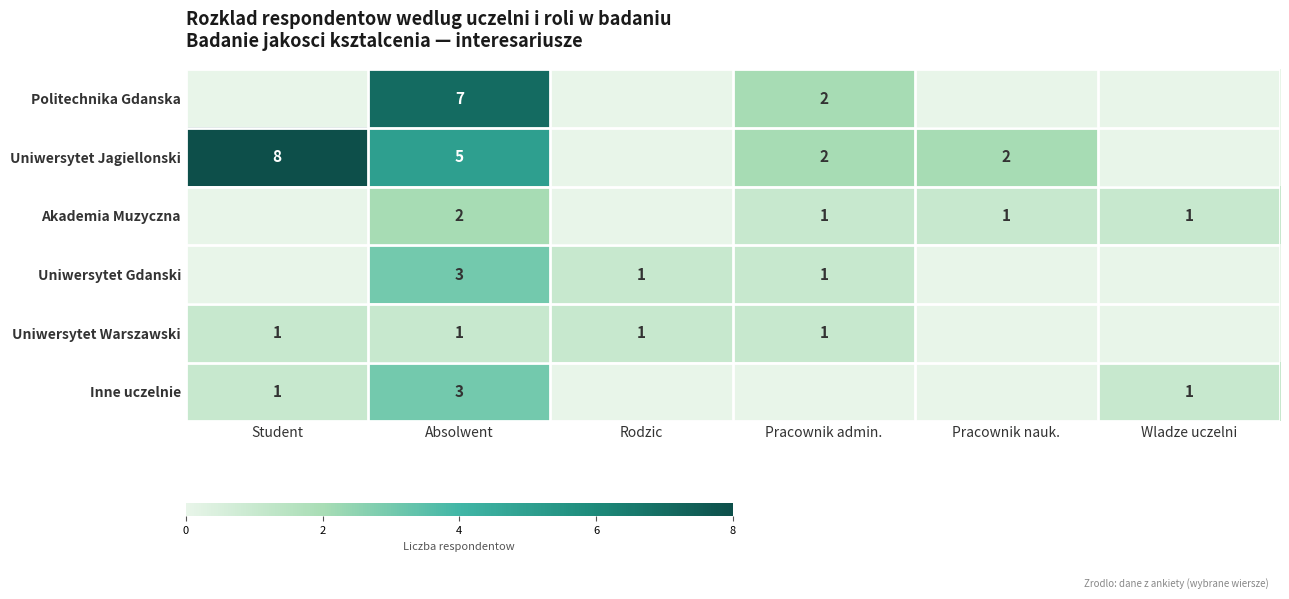

The Uniwersytet Gdanski series shows 2 at Pracownik admin.. True or false?

False